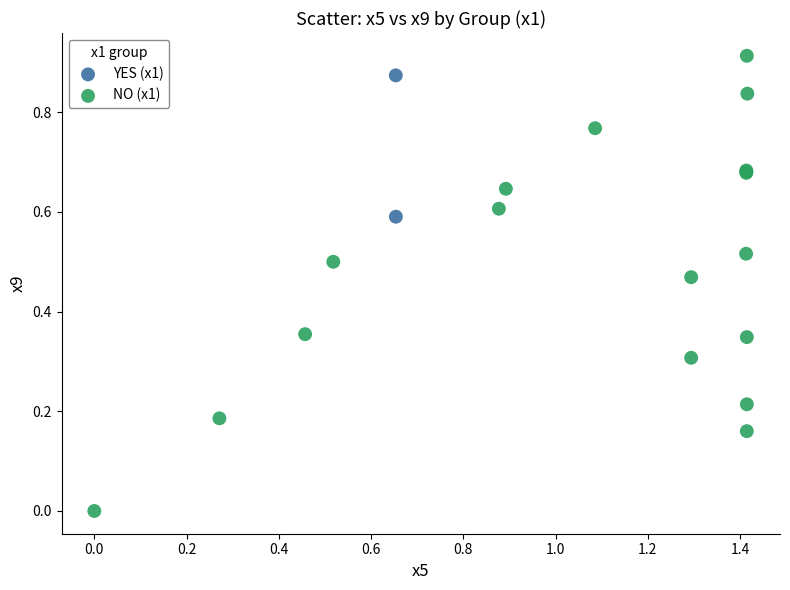

Which series has the widest spread of Y values?

NO (x1)